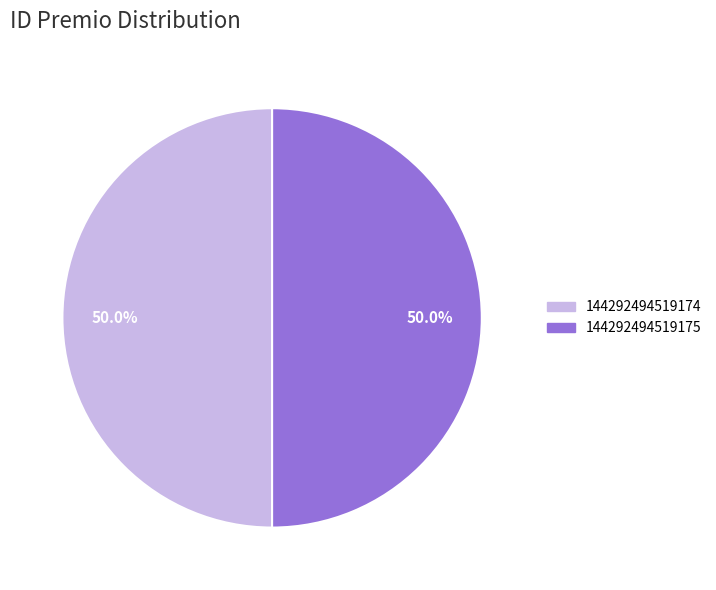

Is it true that 144292494519175 is 42% of the pie?

False